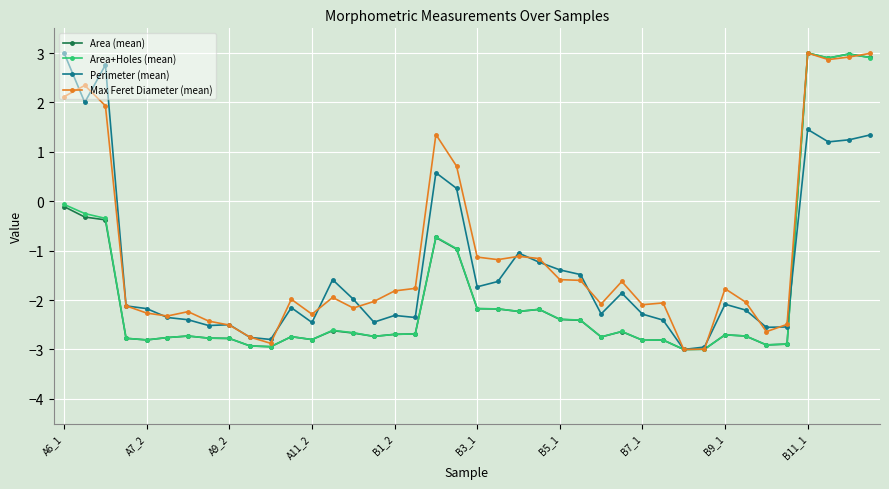

Does the chart have visible grid lines?

Yes